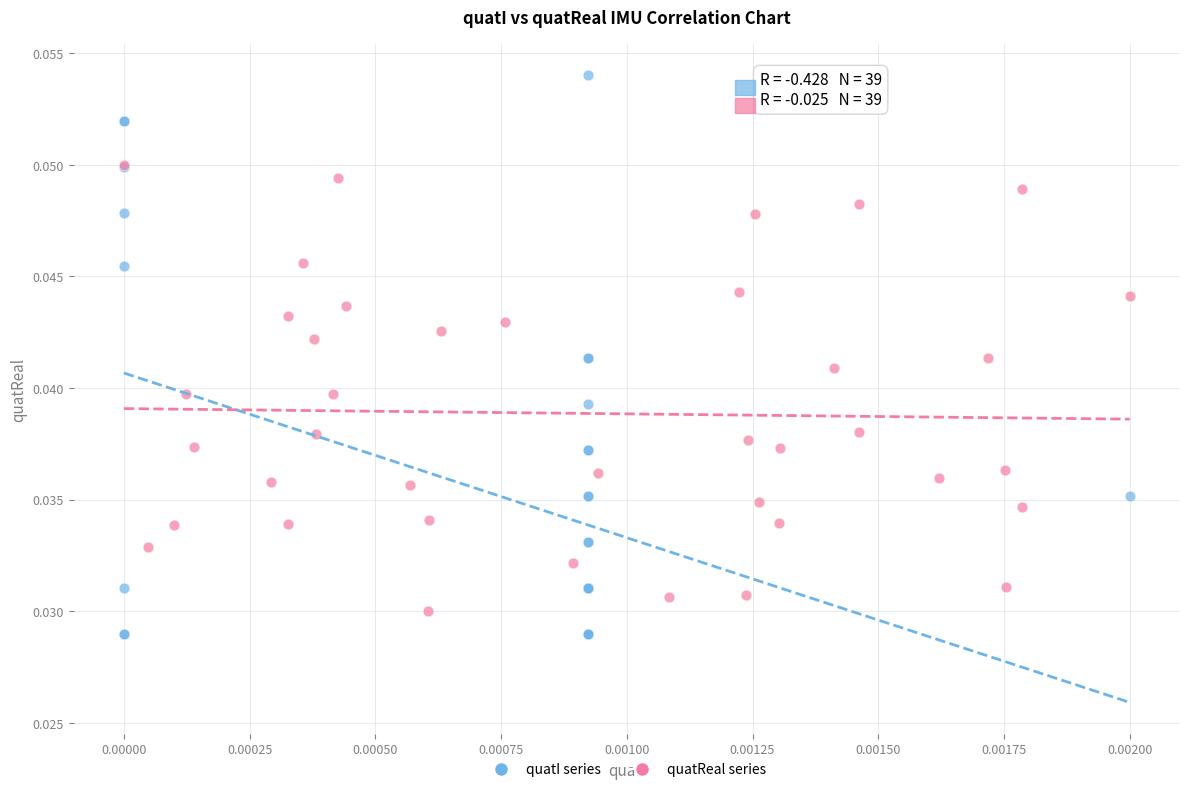

Which series reaches the maximum Y coordinate?

quatI series